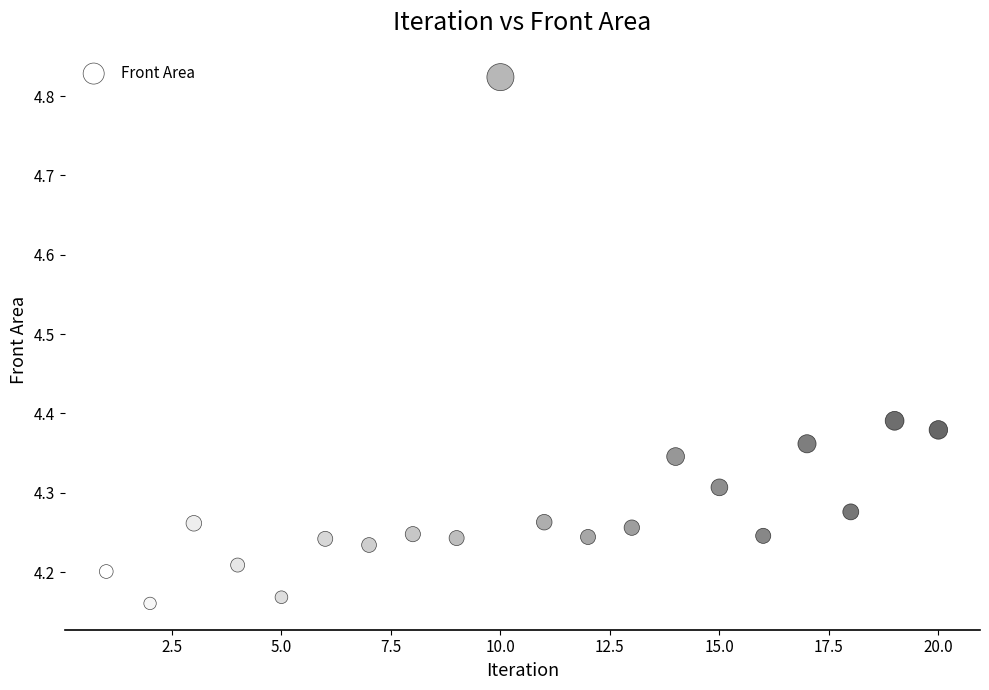

What is the range of X values (max minus min)?

19.0